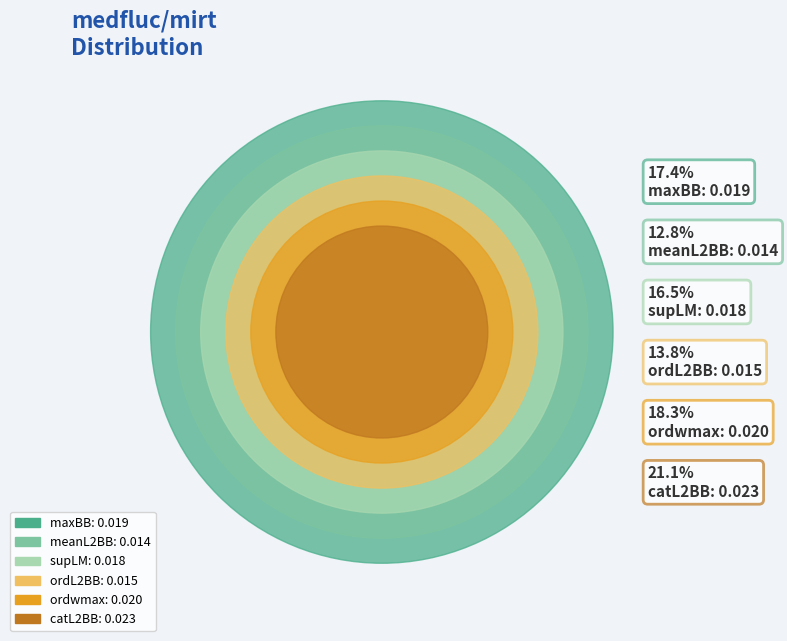

What is the smallest slice in the pie chart?

meanL2BB